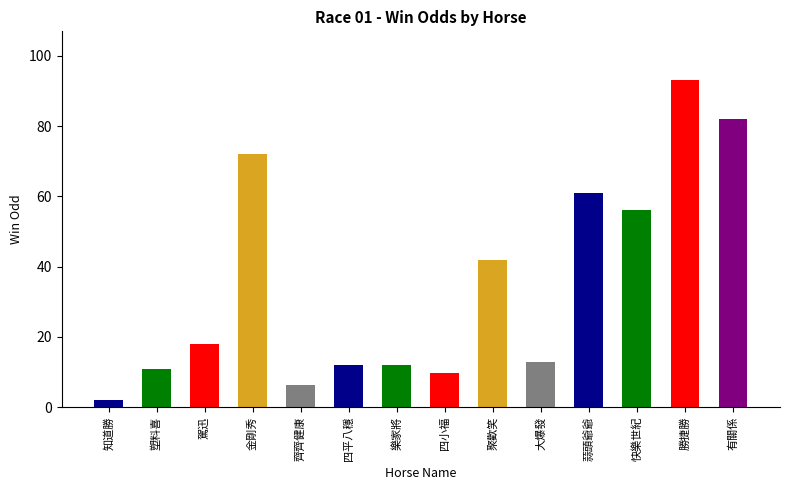

What is the maximum value shown in the chart?

93.0